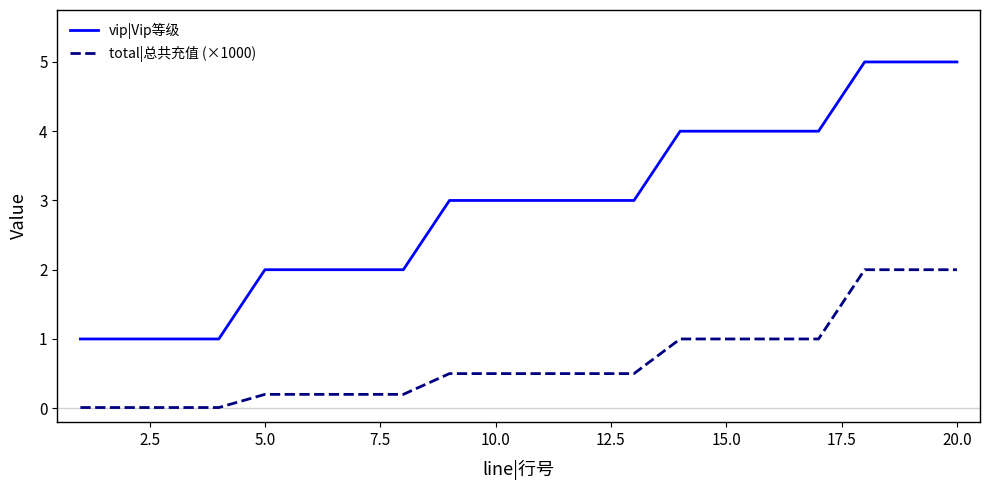

Rank the series by their maximum value, from lowest to highest.

total|总共充值 (×1000), vip|Vip等级